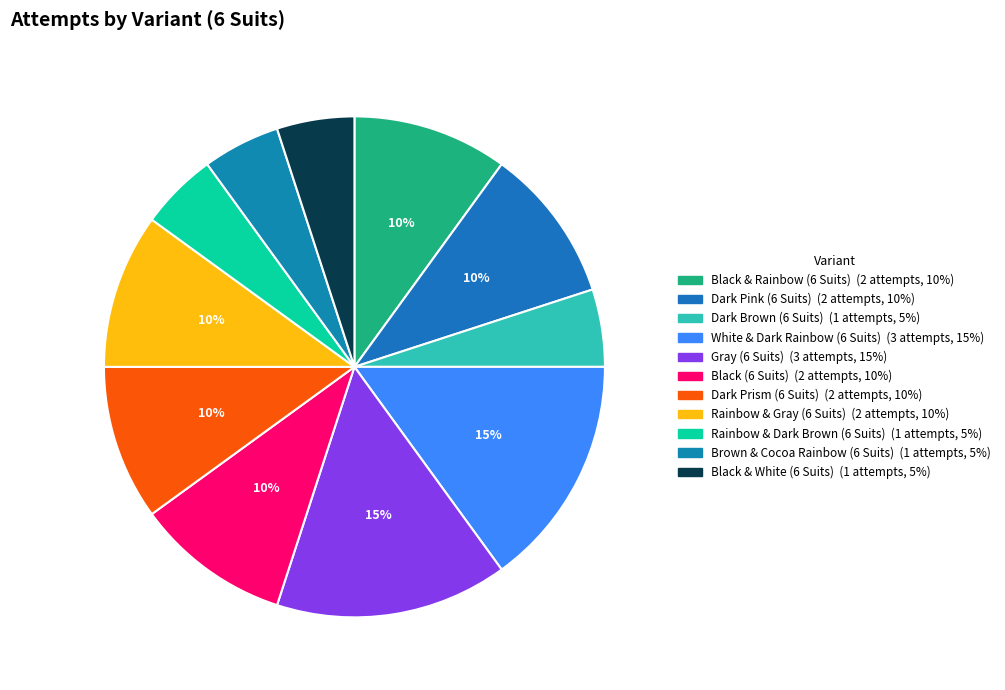

Approximately how many times larger is the value at Black (6 Suits) compared to Black & White (6 Suits)?

2.0